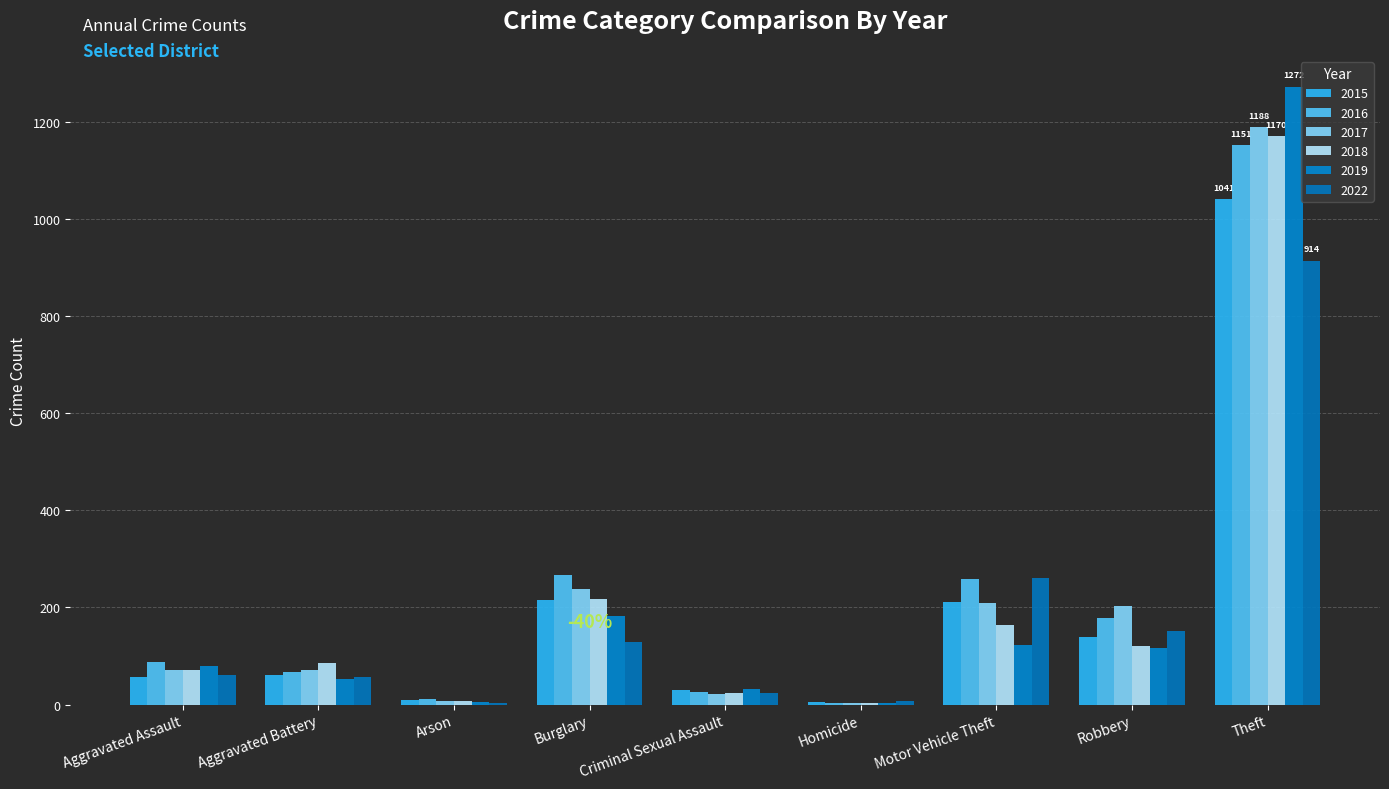

What is the sum of the 2018 values at Burglary and Homicide?

222